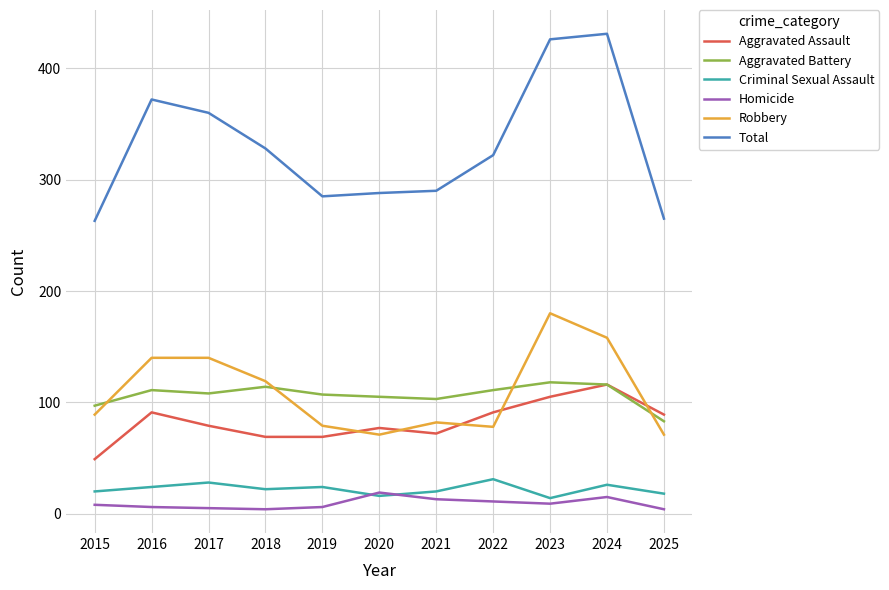

Where does the Aggravated Battery series first go above 108?

2016